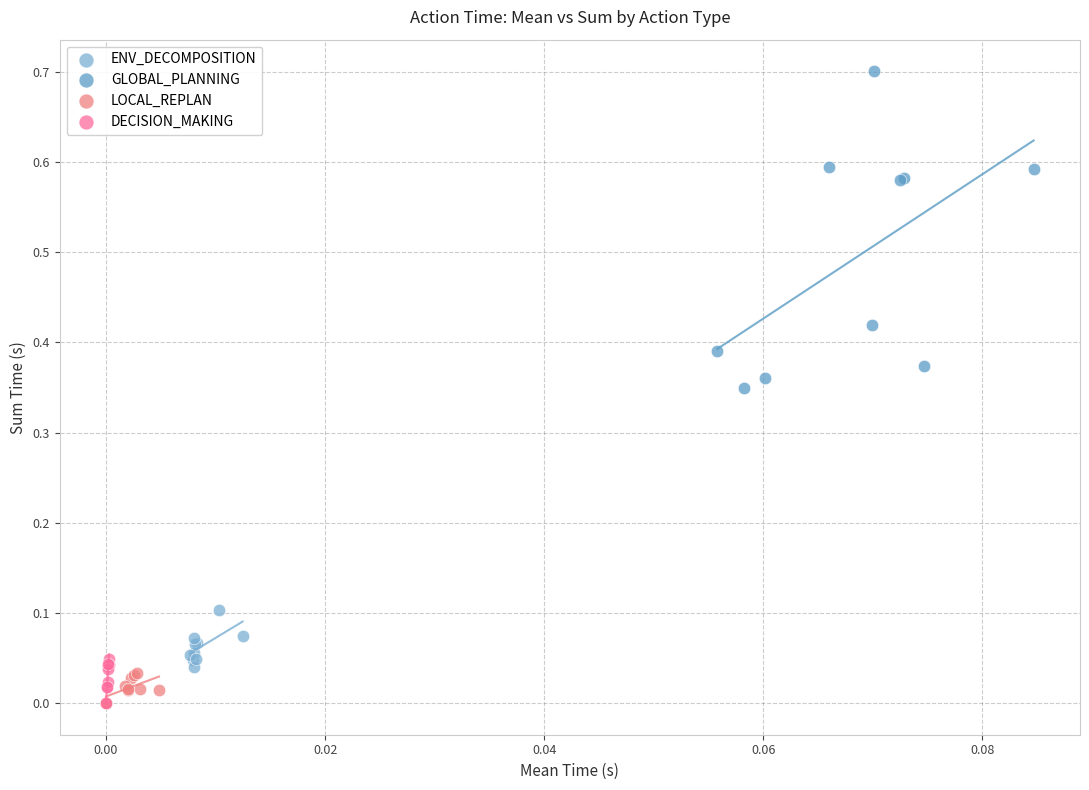

Which series reaches the maximum Y coordinate?

GLOBAL_PLANNING